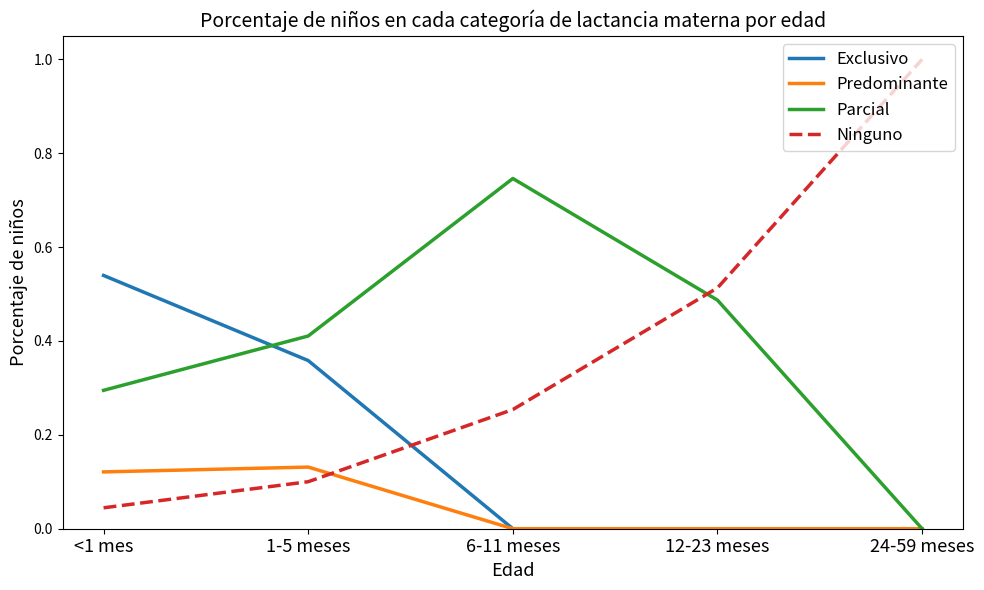

What is the total value across all series at <1 mes?

1.0